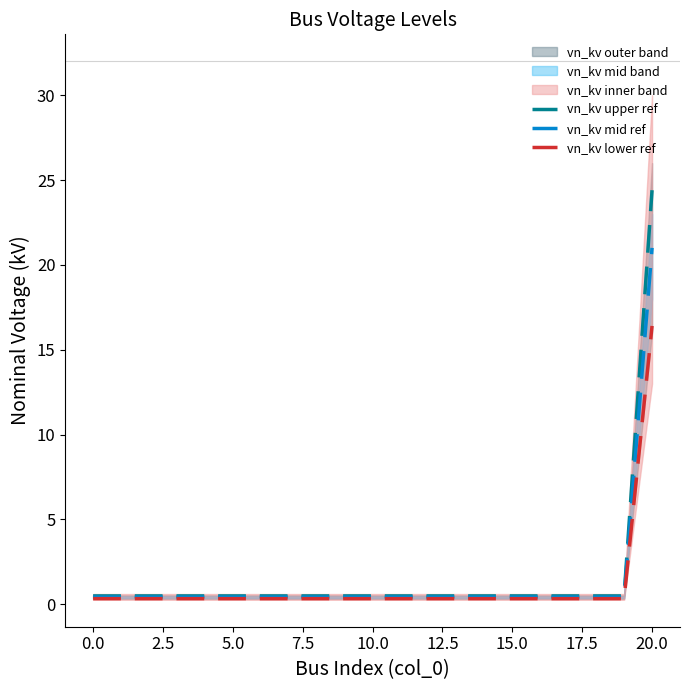

How many lines are shown in the chart?

3